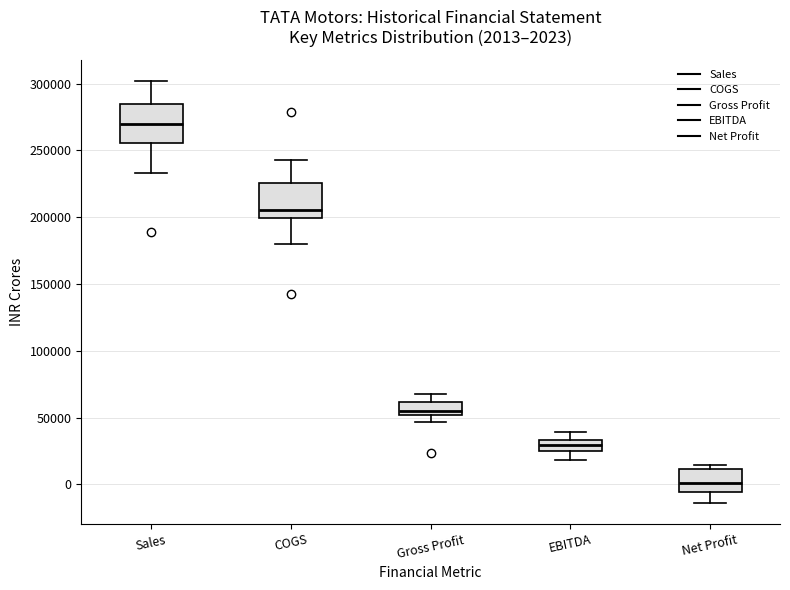

Which box's median line is the lowest?

Net Profit